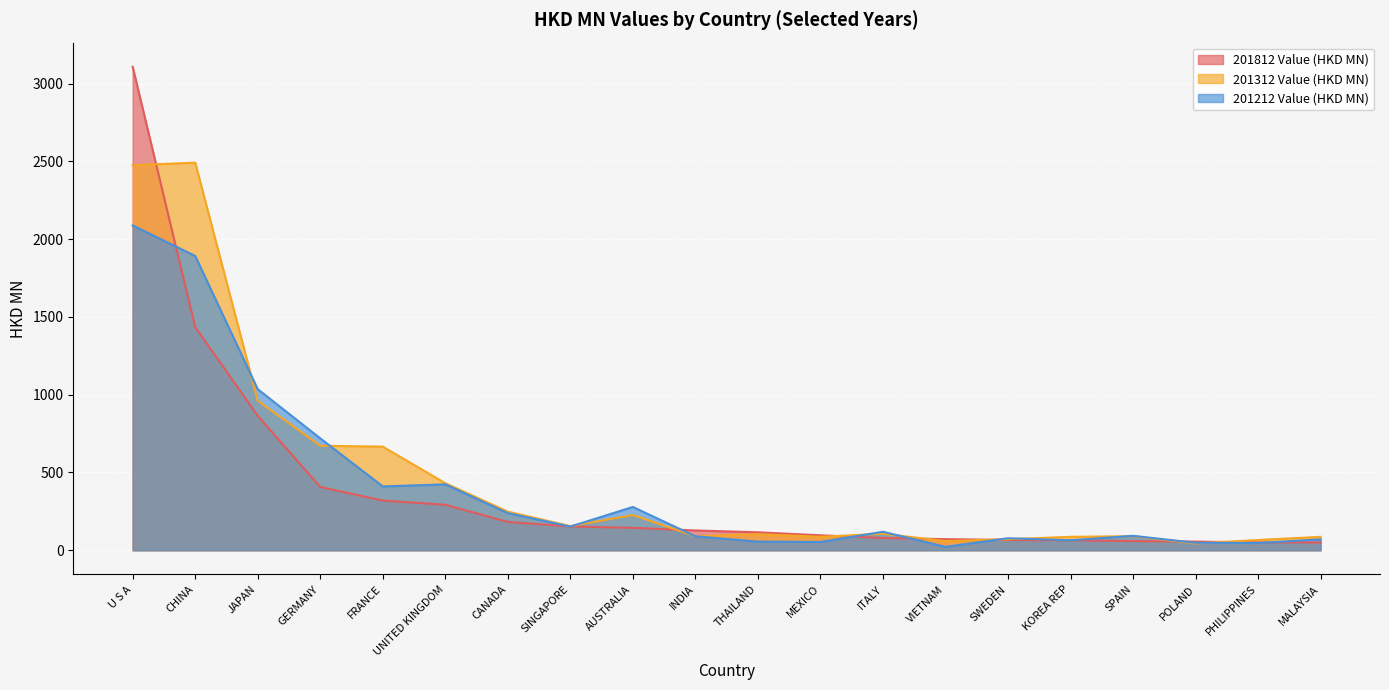

What is the difference between the 201312 Value (HKD MN) values at SINGAPORE and CANADA?

93.3